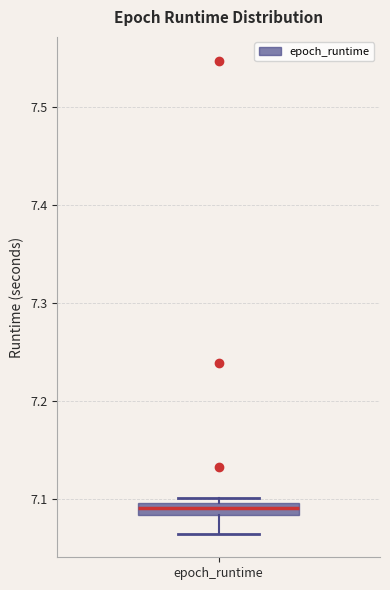

Where is the upper edge of the box for epoch_runtime on the y-axis? The values are not printed on the chart, so give them approximately, as read against the axis.

7.10